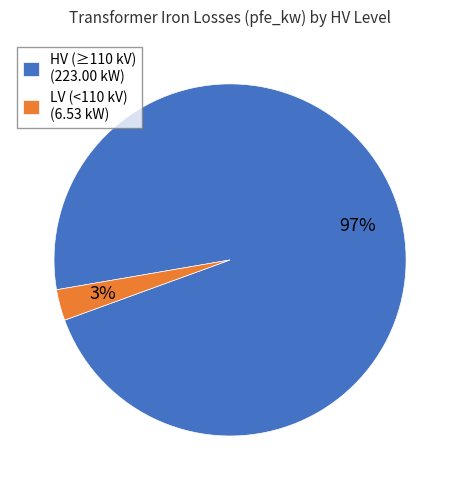

How many slices are in this pie chart?

2